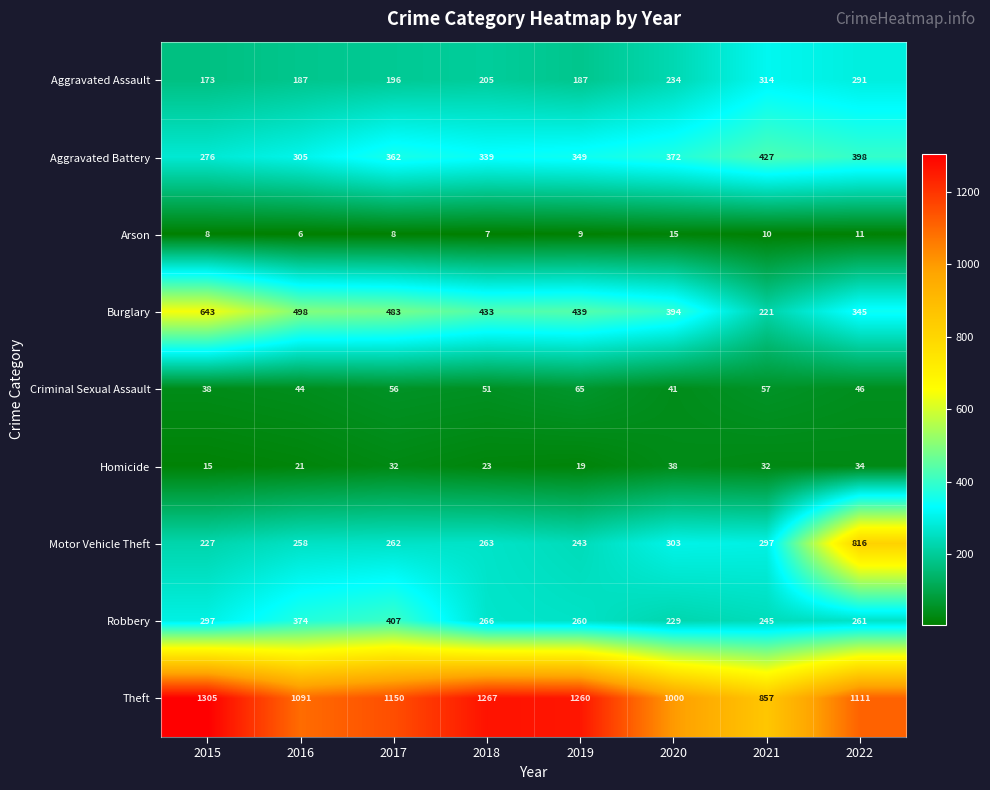

Where is Theft nearest to the value 1081?

2016